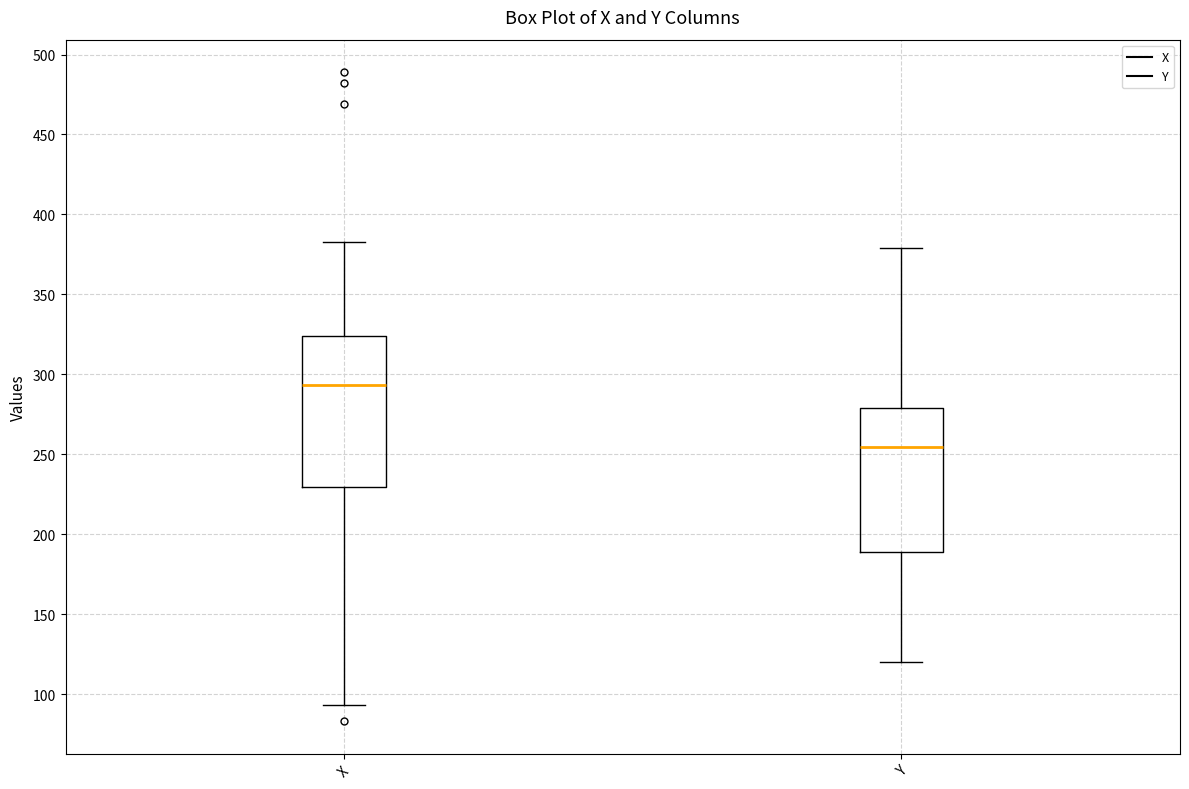

Which box has the highest median line?

X